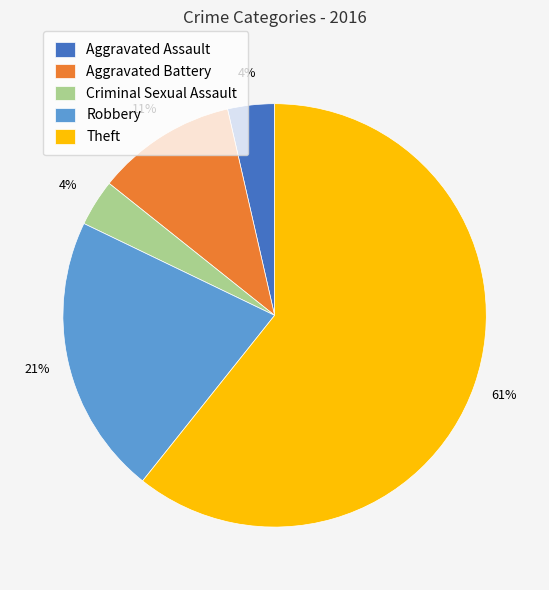

Between Aggravated Battery and Robbery, which is larger?

Robbery